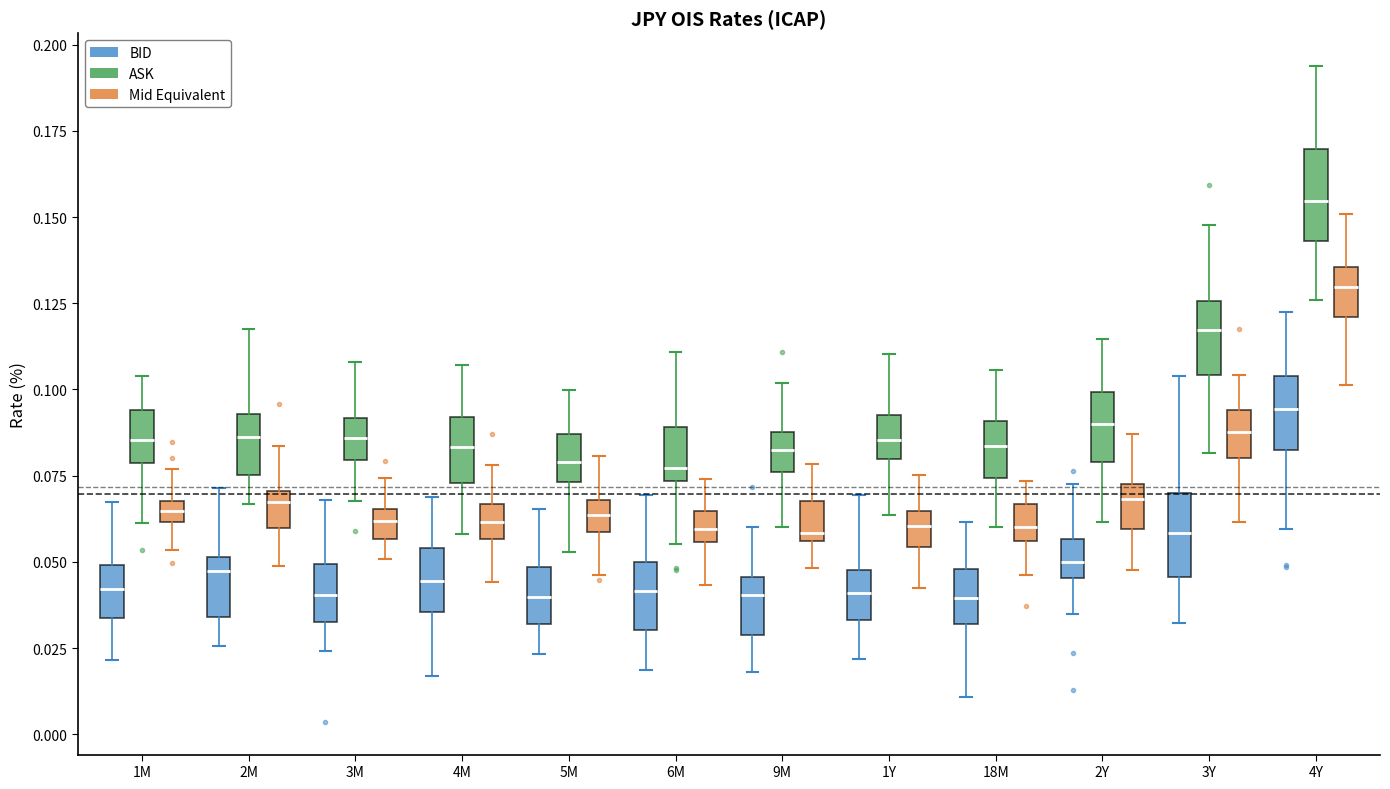

Where does the lower whisker of the box for 1Y (ASK) end on the y-axis? The values are not printed on the chart, so give them approximately, as read against the axis.

0.065